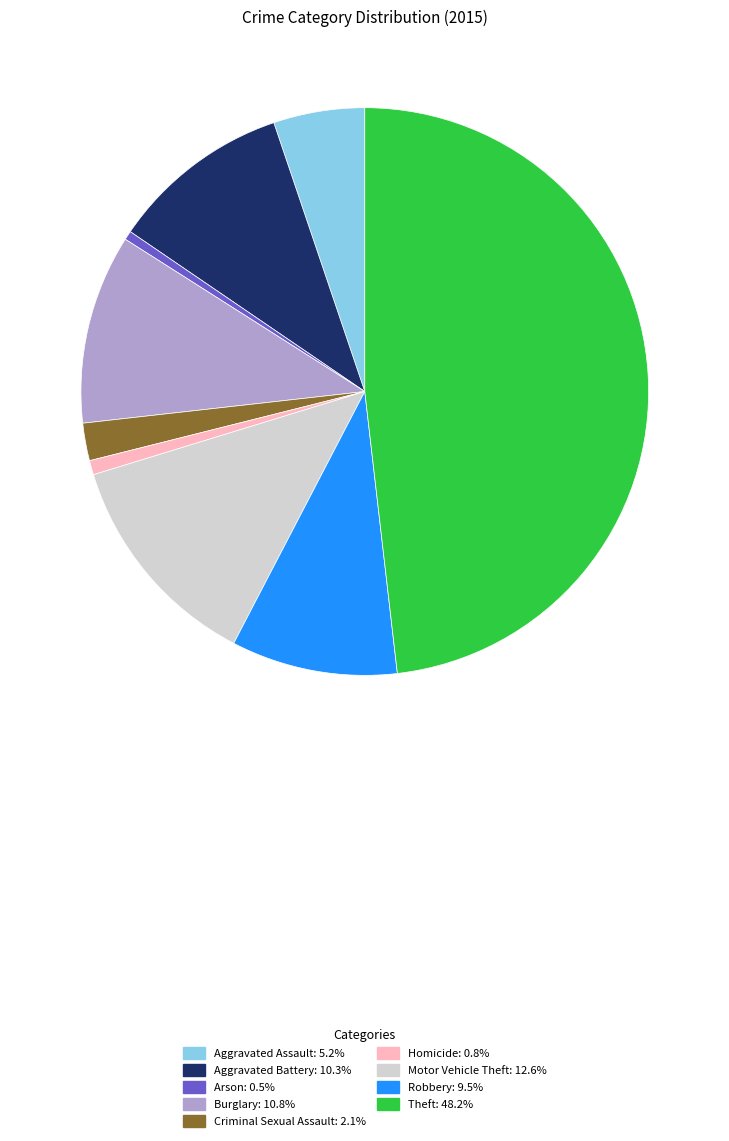

How many slices are in this pie chart?

9